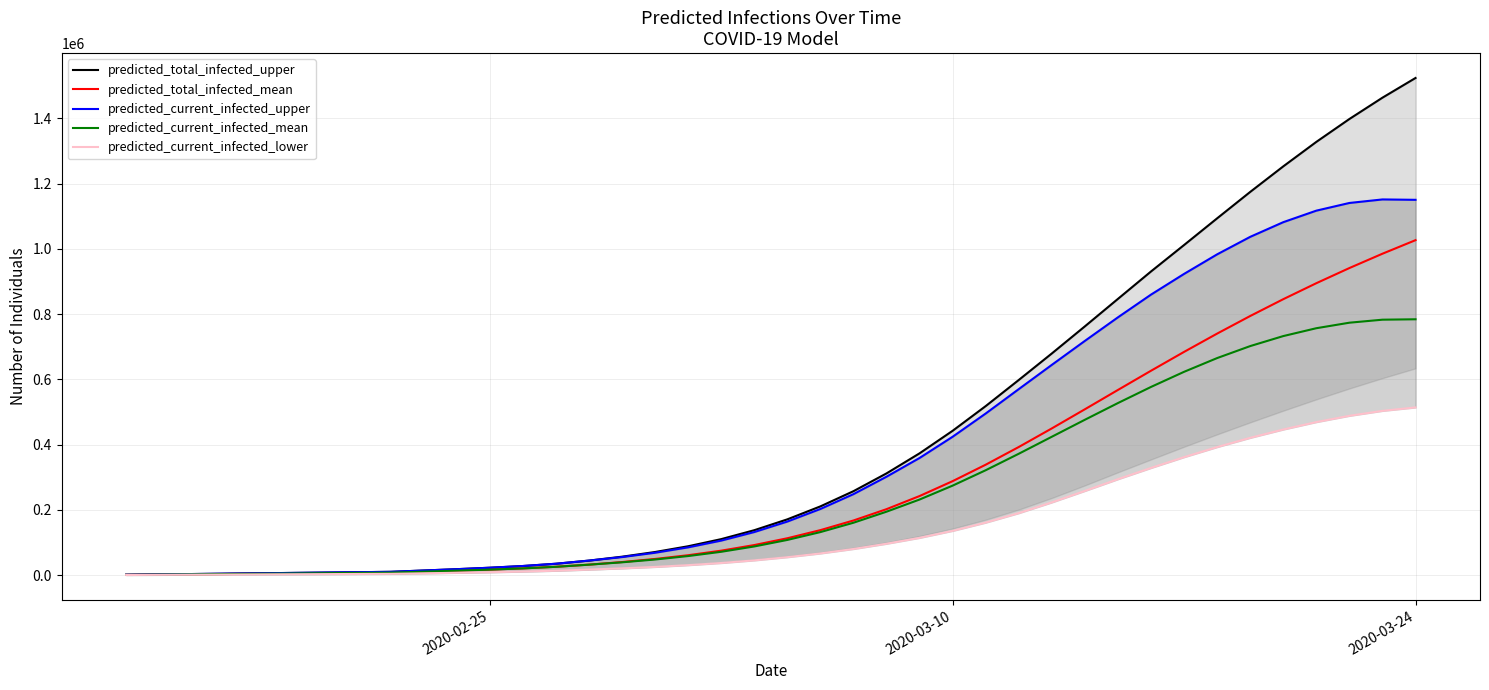

True or false: predicted_current_infected_upper and predicted_total_infected_mean cross at least once.

False